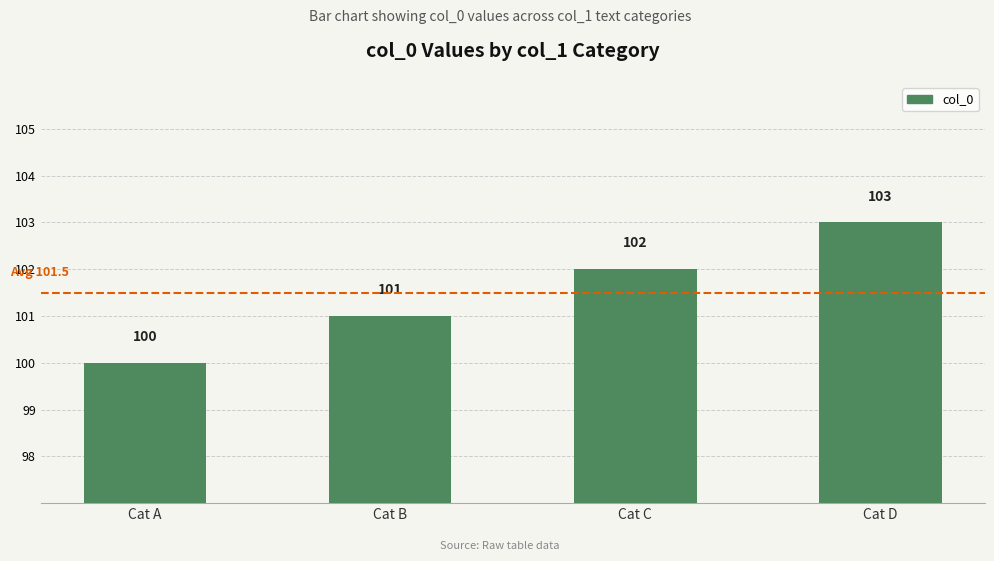

Reading right to left, list all the values displayed in this chart.

103	102	101	100